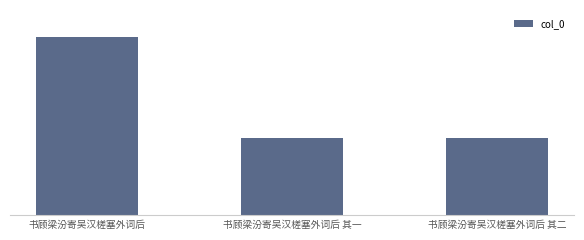

What is the label of the 2nd bar from the left?

书顾梁汾寄吴汉槎塞外词后 其一